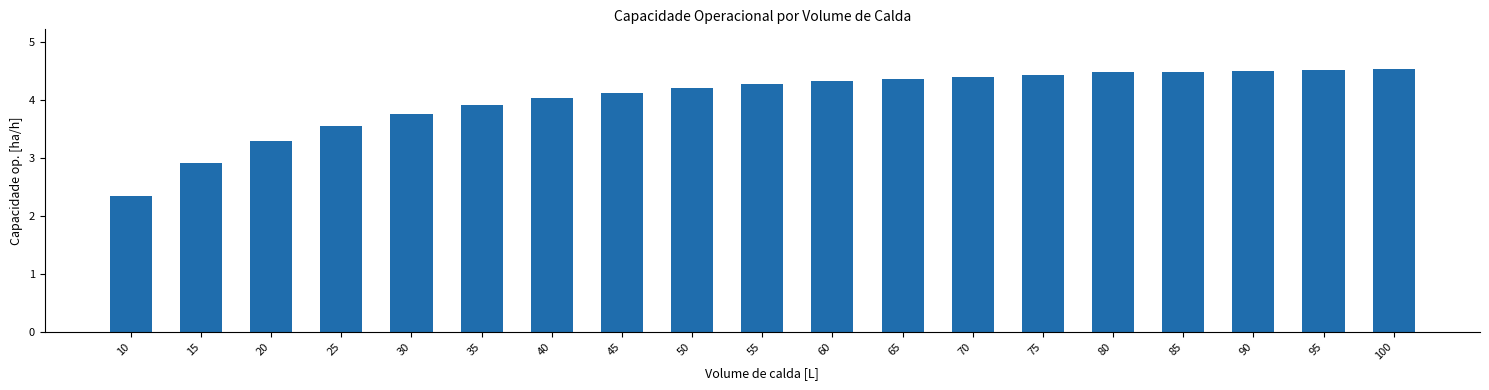

How many distinct data groups are displayed?

1